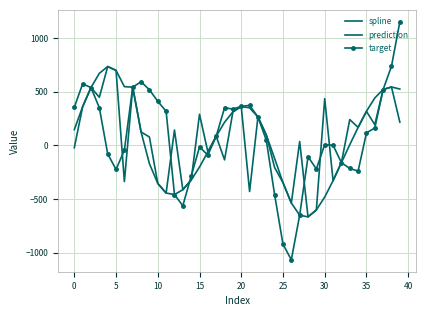

List the series in order of their peak value, lowest first.

spline, prediction, target